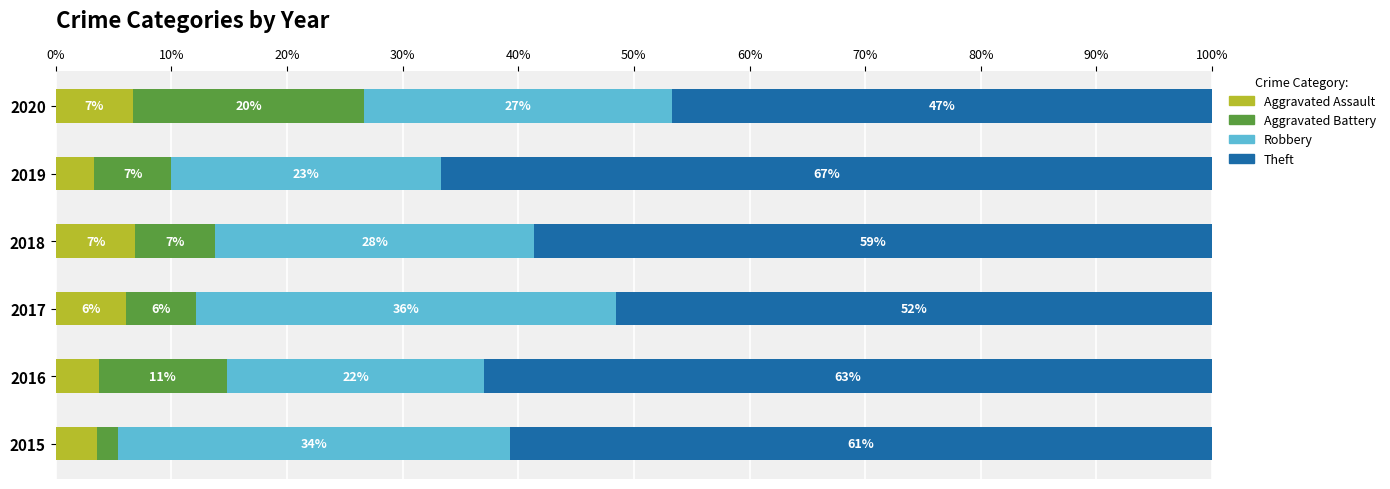

At which category is the sum across all series the highest?

2015